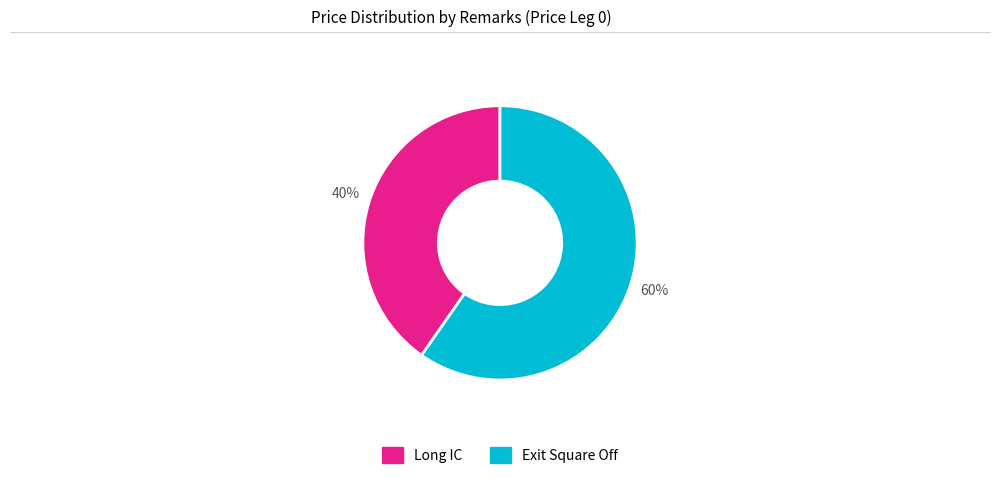

Does any single category account for the majority?

Yes